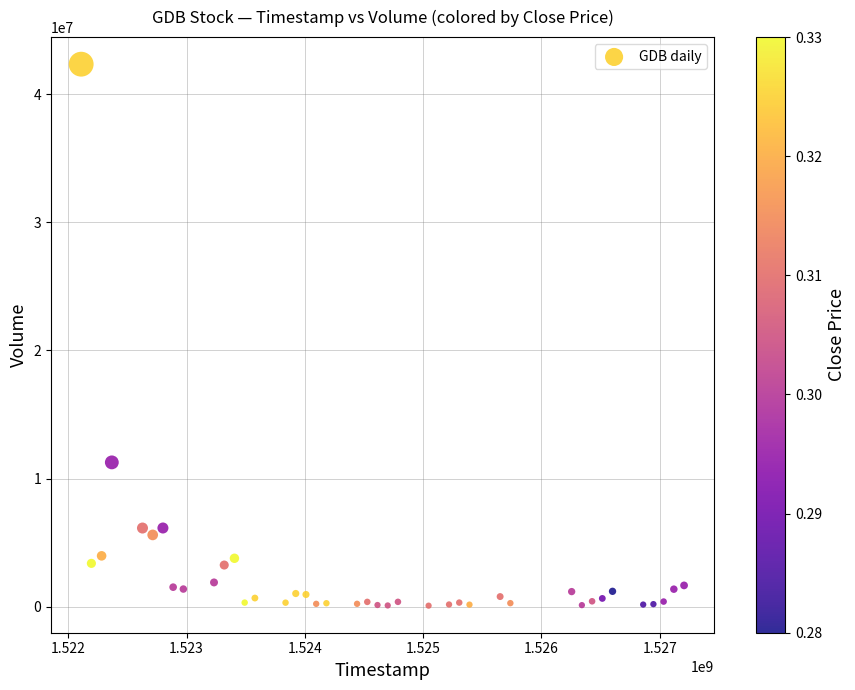

What is the range of X values (max minus min)?

5097600